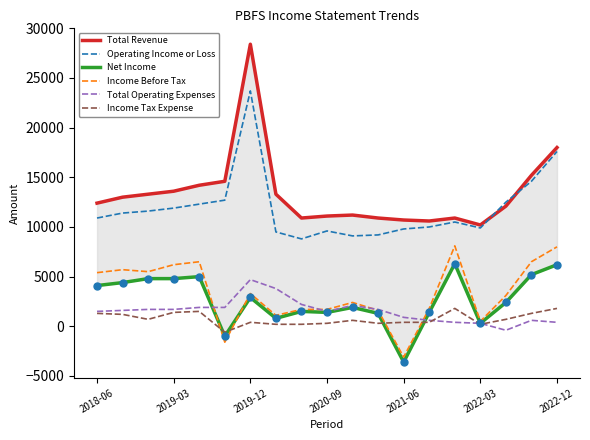

At which label does Income Before Tax reach its minimum?

2021-06